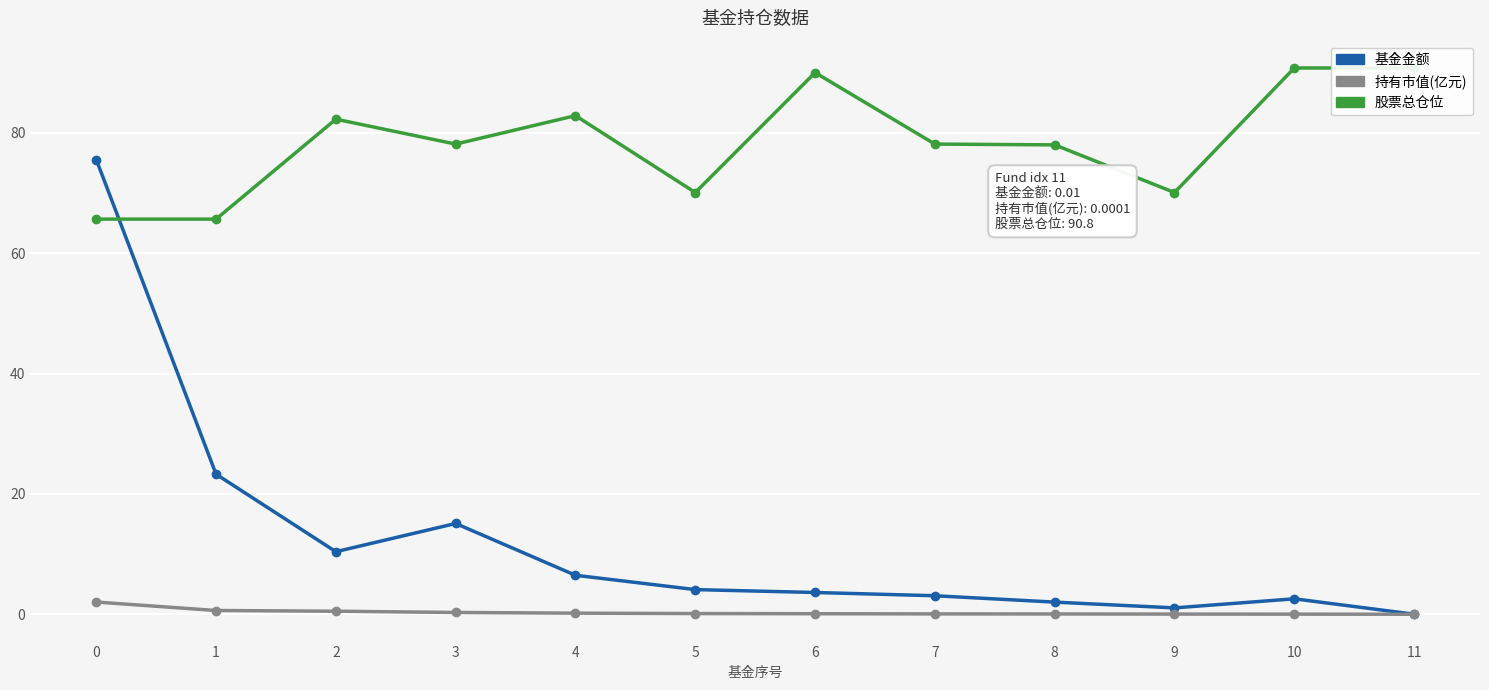

Which category has the lowest value in the 持有市值(亿元) series?

11